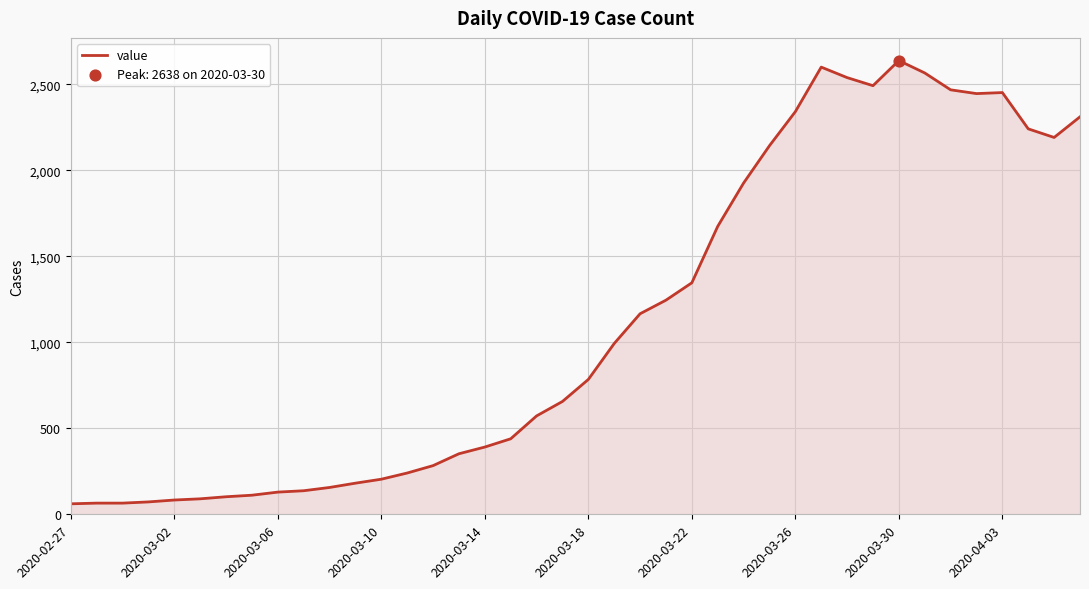

What is the difference between the maximum and minimum values?

2577